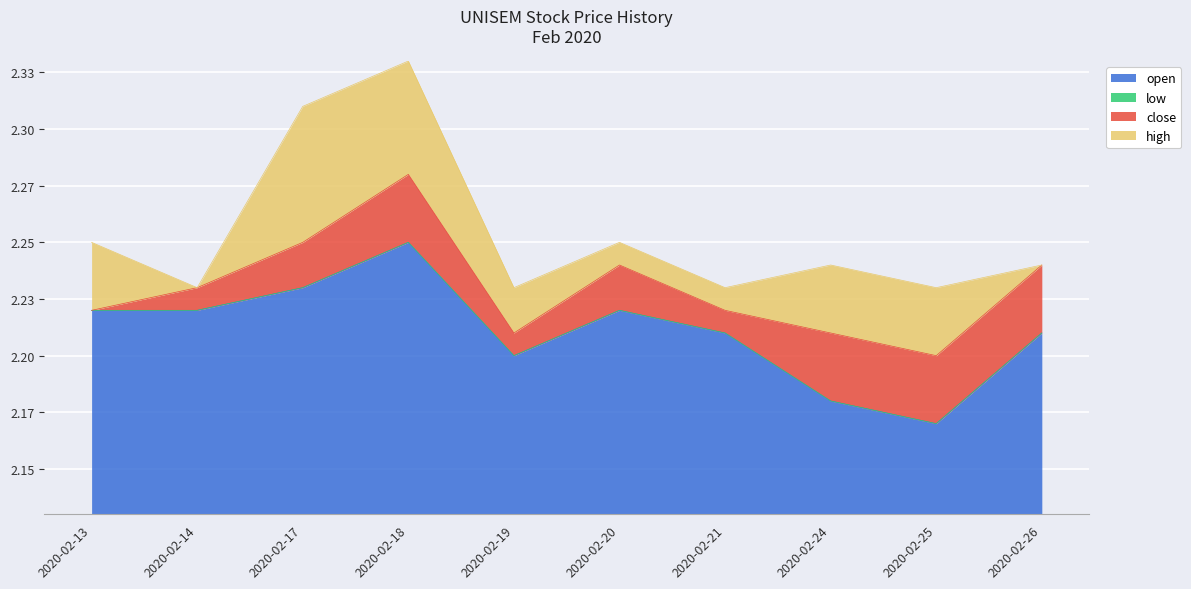

The close series shows 3.6 at 2020-02-18. True or false?

False